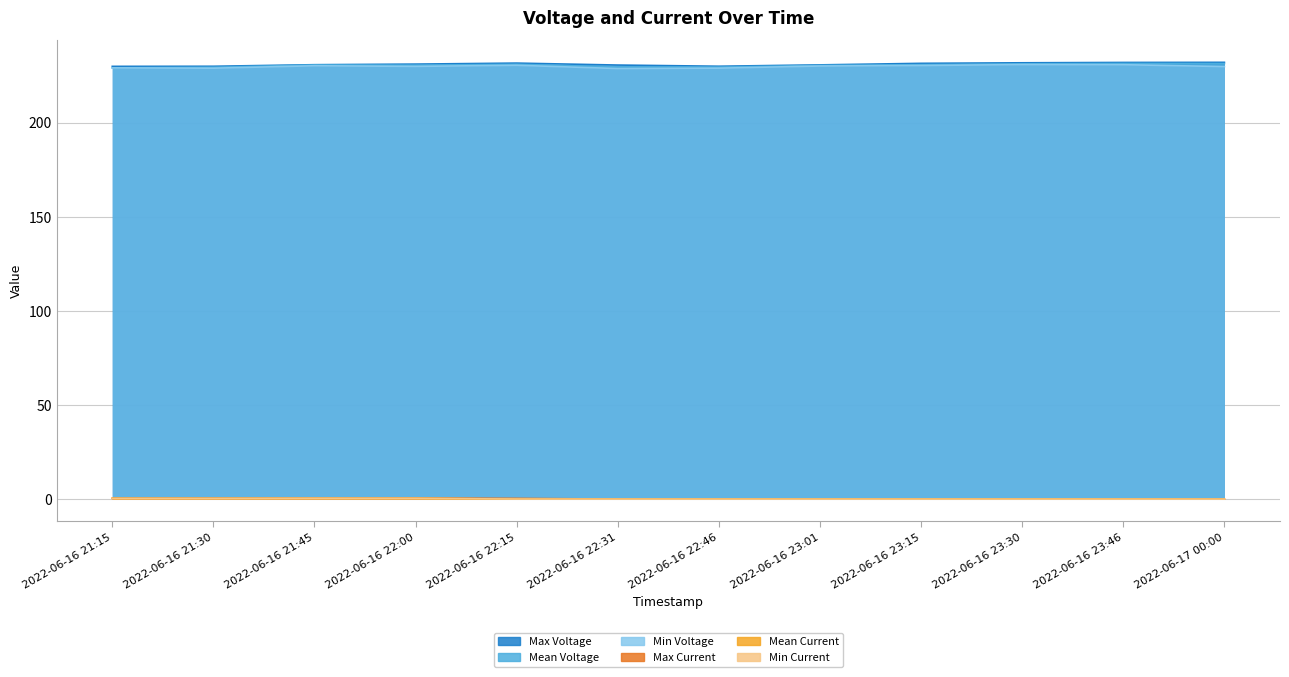

Reading right to left, list all the values displayed in this chart.

Max Voltage: 2022-06-17 00:00=232.1	2022-06-16 23:46=232.0	2022-06-16 23:30=231.8	2022-06-16 23:15=231.6	2022-06-16 23:01=230.7	2022-06-16 22:46=230.0	2022-06-16 22:31=230.6	2022-06-16 22:15=231.7	2022-06-16 22:00=231.2	2022-06-16 21:45=230.8	2022-06-16 21:30=230.0	2022-06-16 21:15=230.0
Mean Voltage: 2022-06-17 00:00=231.4	2022-06-16 23:46=231.5	2022-06-16 23:30=231.3	2022-06-16 23:15=230.8	2022-06-16 23:01=230.5	2022-06-16 22:46=229.5	2022-06-16 22:31=229.7	2022-06-16 22:15=231.0	2022-06-16 22:00=230.6	2022-06-16 21:45=230.7	2022-06-16 21:30=229.5	2022-06-16 21:15=229.2
Min Voltage: 2022-06-17 00:00=229.8	2022-06-16 23:46=230.8	2022-06-16 23:30=230.9	2022-06-16 23:15=230.4	2022-06-16 23:01=230.1	2022-06-16 22:46=229.0	2022-06-16 22:31=228.8	2022-06-16 22:15=230.5	2022-06-16 22:00=229.9	2022-06-16 21:45=230.3	2022-06-16 21:30=229.0	2022-06-16 21:15=229.1
Max Current: 2022-06-17 00:00=0.1	2022-06-16 23:46=0.2	2022-06-16 23:30=0.1	2022-06-16 23:15=0.1	2022-06-16 23:01=0.1	2022-06-16 22:46=0.2	2022-06-16 22:31=0.1	2022-06-16 22:15=0.5	2022-06-16 22:00=0.7	2022-06-16 21:45=0.6	2022-06-16 21:30=0.6	2022-06-16 21:15=0.6
Mean Current: 2022-06-17 00:00=0.1	2022-06-16 23:46=0.1	2022-06-16 23:30=0.1	2022-06-16 23:15=0.1	2022-06-16 23:01=0.1	2022-06-16 22:46=0.1	2022-06-16 22:31=0.1	2022-06-16 22:15=0.2	2022-06-16 22:00=0.6	2022-06-16 21:45=0.6	2022-06-16 21:30=0.6	2022-06-16 21:15=0.6
Min Current: 2022-06-17 00:00=0.1	2022-06-16 23:46=0.1	2022-06-16 23:30=0.1	2022-06-16 23:15=0.1	2022-06-16 23:01=0.1	2022-06-16 22:46=0.1	2022-06-16 22:31=0.1	2022-06-16 22:15=0.2	2022-06-16 22:00=0.6	2022-06-16 21:45=0.6	2022-06-16 21:30=0.5	2022-06-16 21:15=0.5